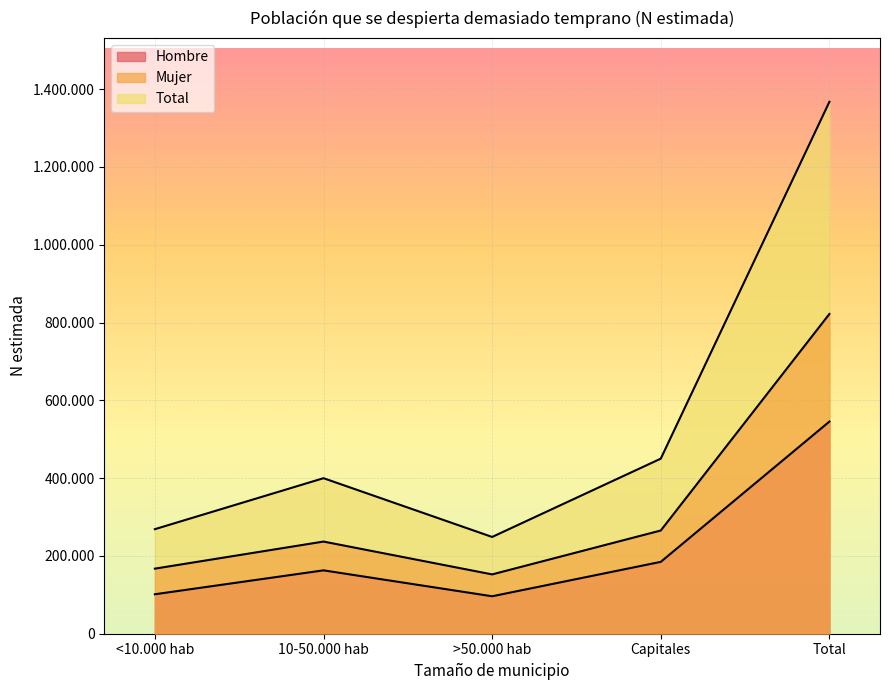

Rank the series by their maximum value, from lowest to highest.

Hombre, Mujer, Total